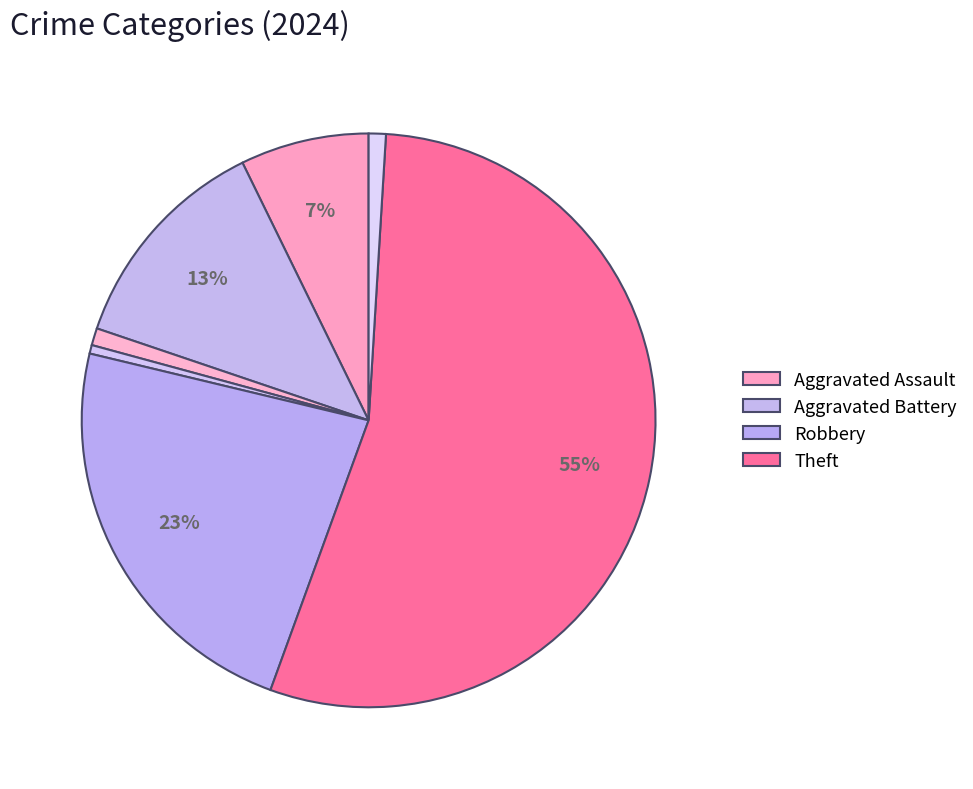

How many slices are in this pie chart?

7